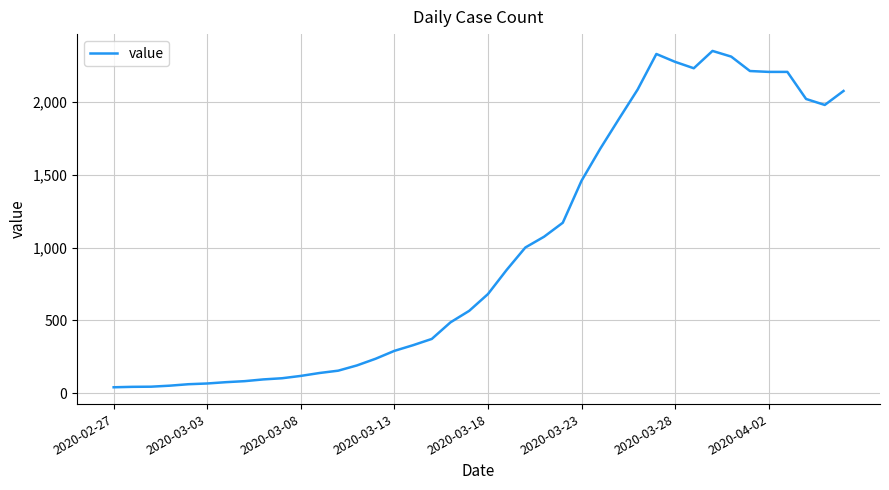

What is the maximum value shown in the chart?

2351